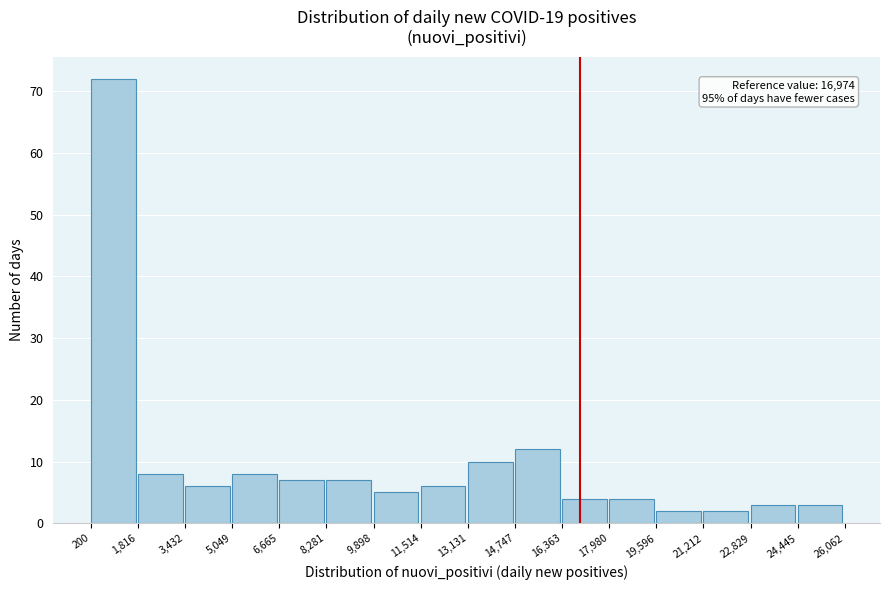

Which range on the x-axis has the tallest bar?

200 to 1,816